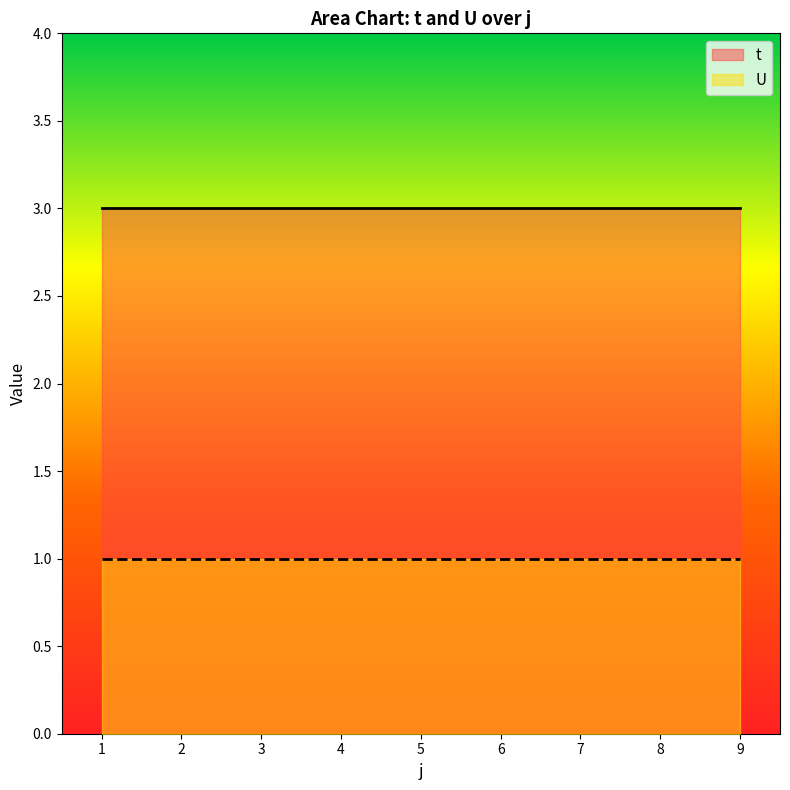

True or false: t and U cross at least once.

False